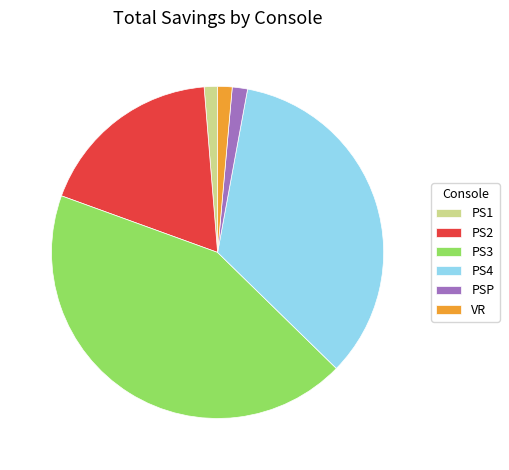

Does PSP represent more than half of the total?

No